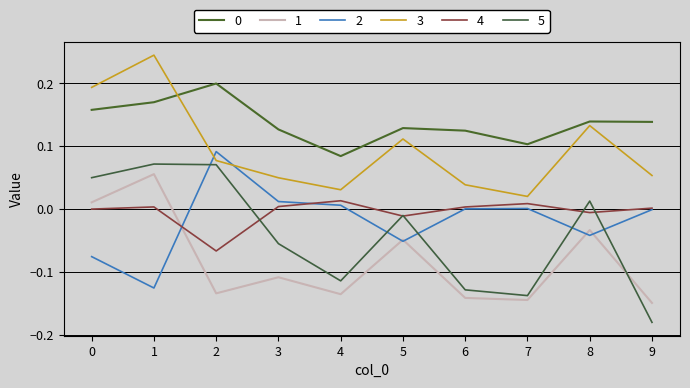

Between which two adjacent categories do 2 and 5 first intersect?

1 and 2